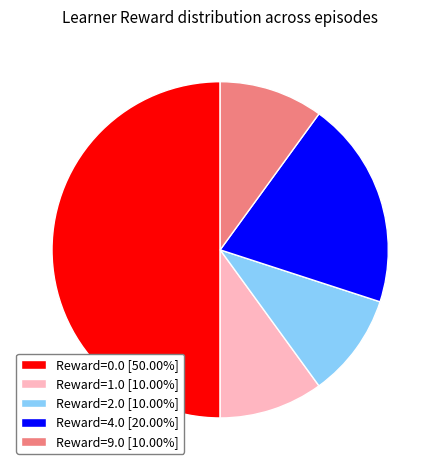

Is Reward=1.0 [10.00%] the majority of the pie?

No